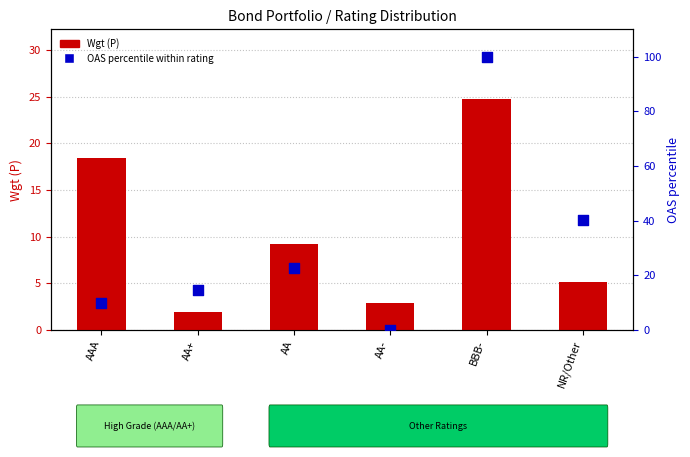

Which series has the widest spread of Y values?

OAS percentile